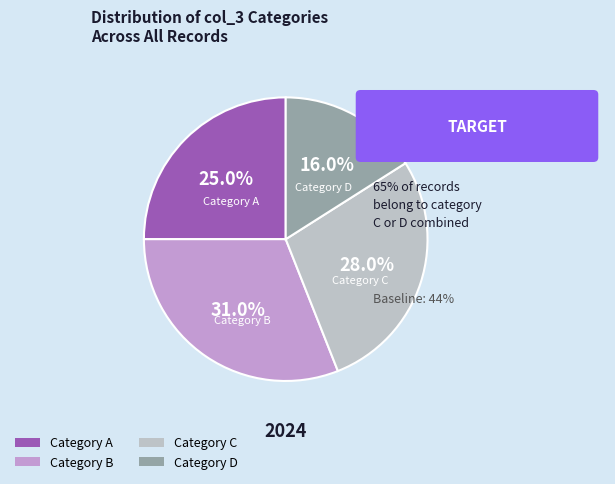

Is there any slice that represents more than half of the pie?

No